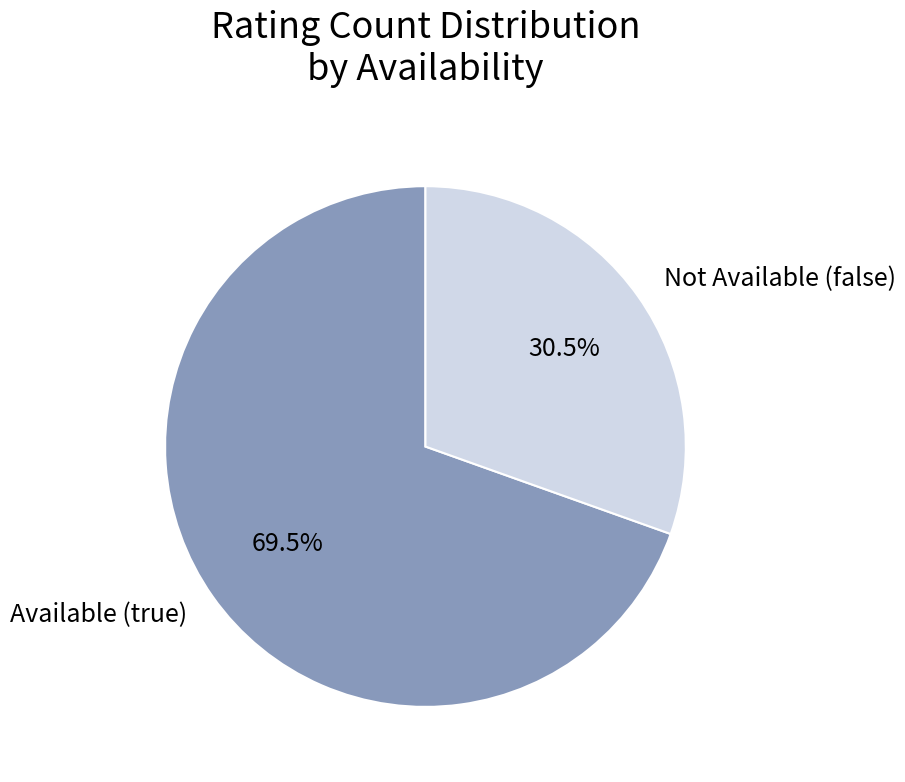

Which category has the biggest portion of the pie?

Available (true)